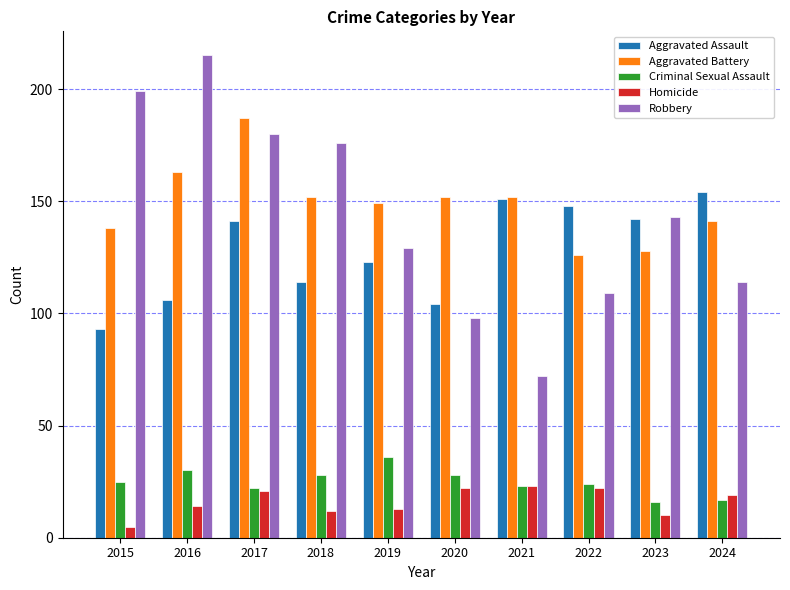

Which series has the widest spread of values?

Robbery